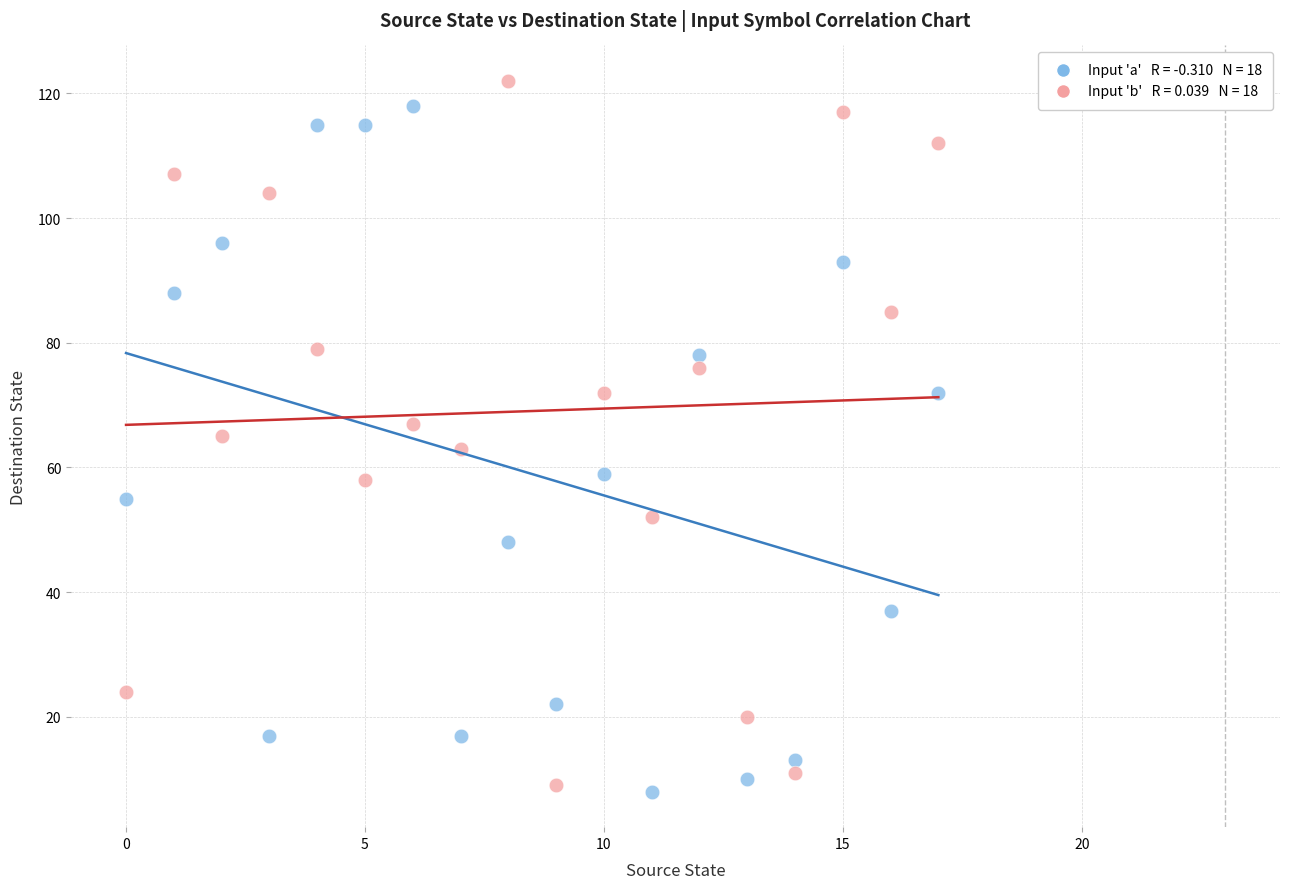

Across all data points, what is the range of Y values (max minus min)?

114